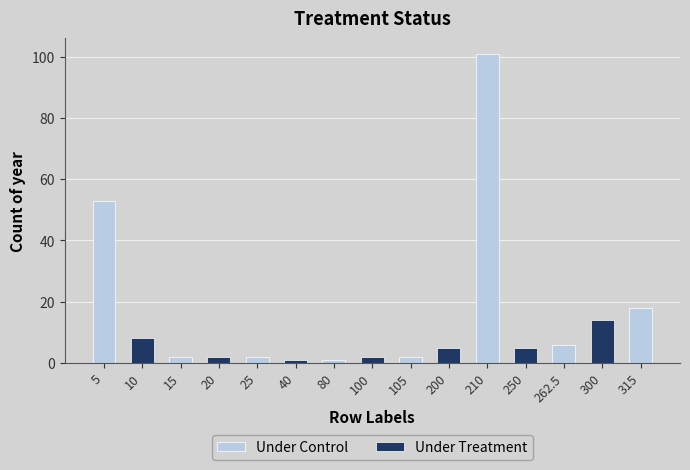

What is the sum of the values at 80 and 300?

15